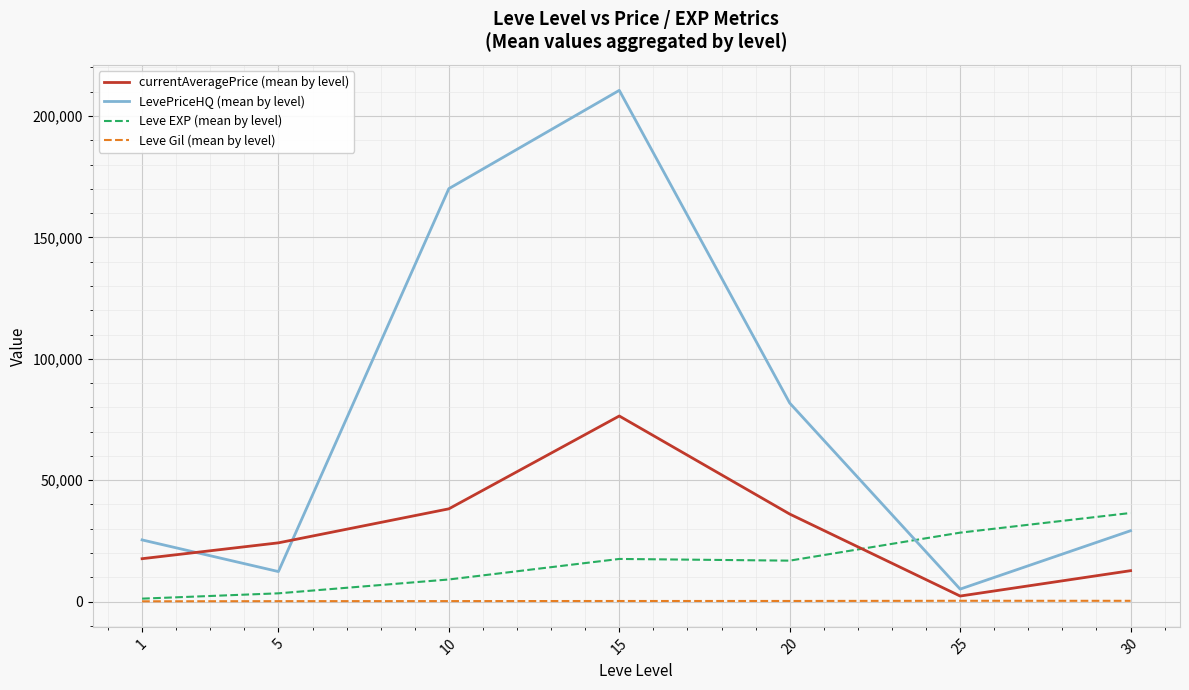

Between 5 and 30, which series saw the biggest shift?

Leve EXP (mean by level)